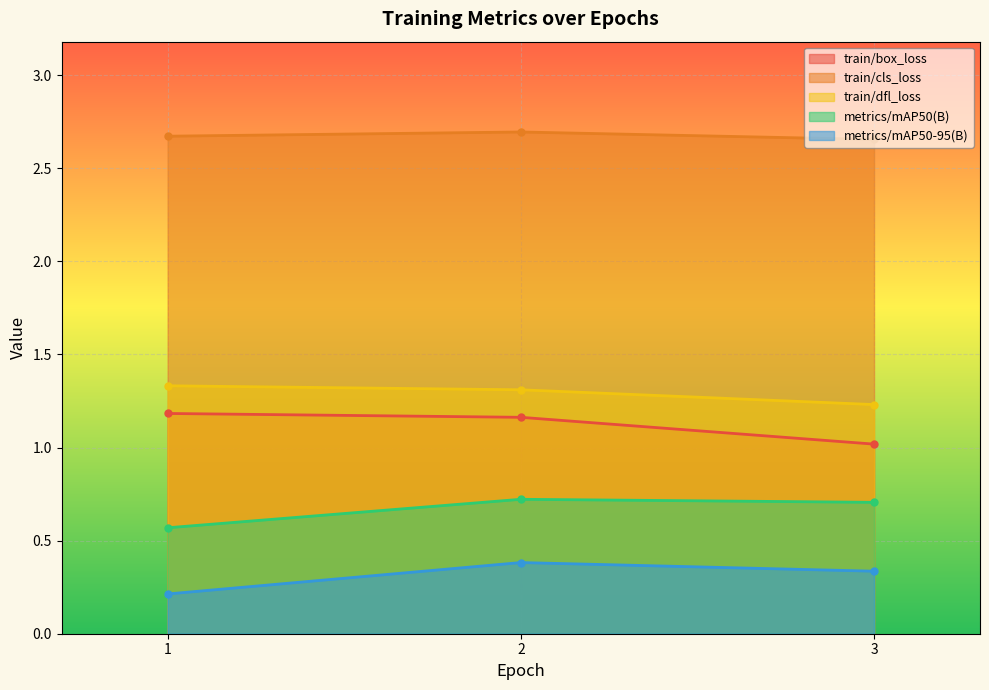

Reading left to right, list all the values displayed in this chart.

train/box_loss: 1=1.2	2=1.2	3=1.0
train/cls_loss: 1=2.7	2=2.7	3=2.7
train/dfl_loss: 1=1.3	2=1.3	3=1.2
metrics/mAP50(B): 1=0.6	2=0.7	3=0.7
metrics/mAP50-95(B): 1=0.2	2=0.4	3=0.3